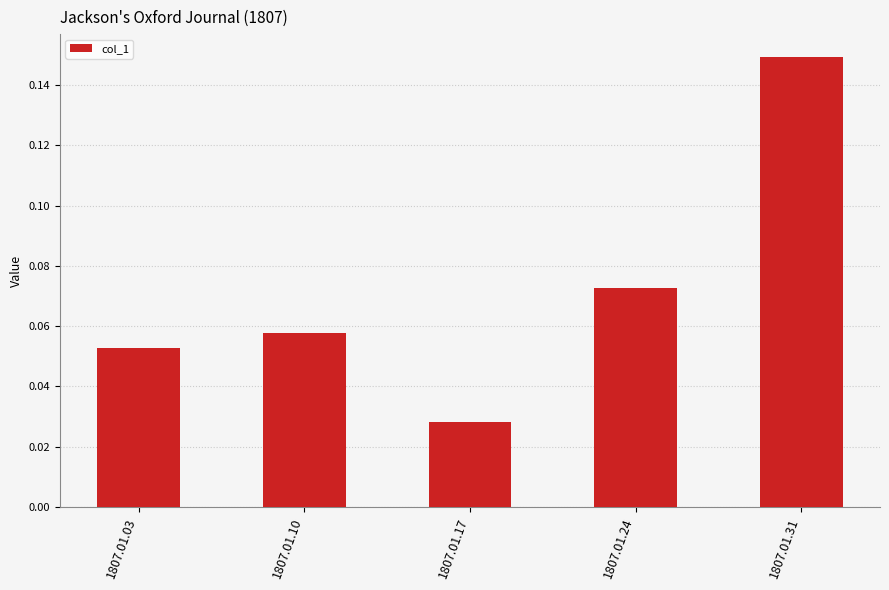

What is the change in value from 1807.01.24 to 1807.01.31?

+0.1